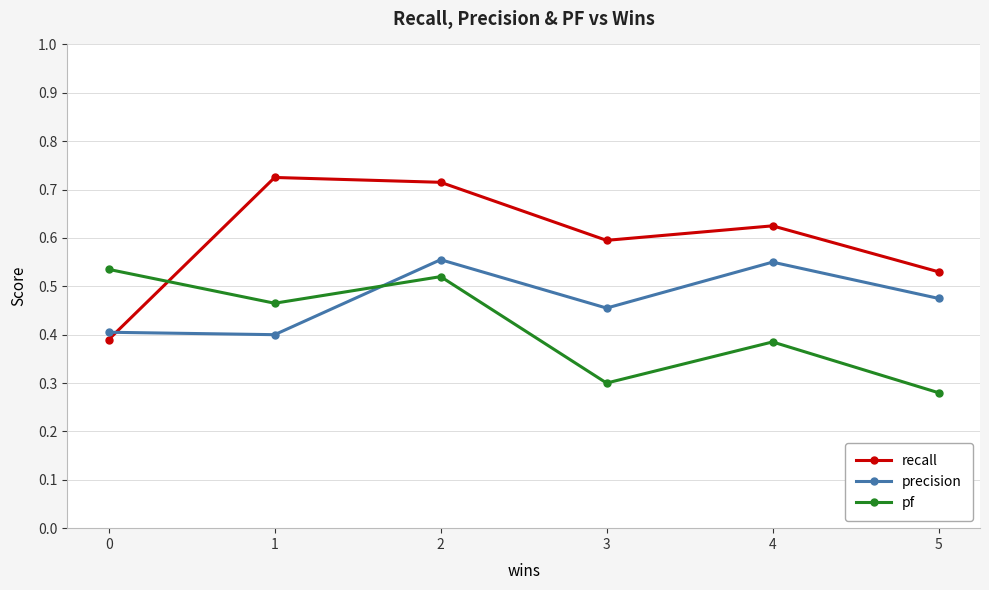

True or false: recall and pf intersect in this chart.

True